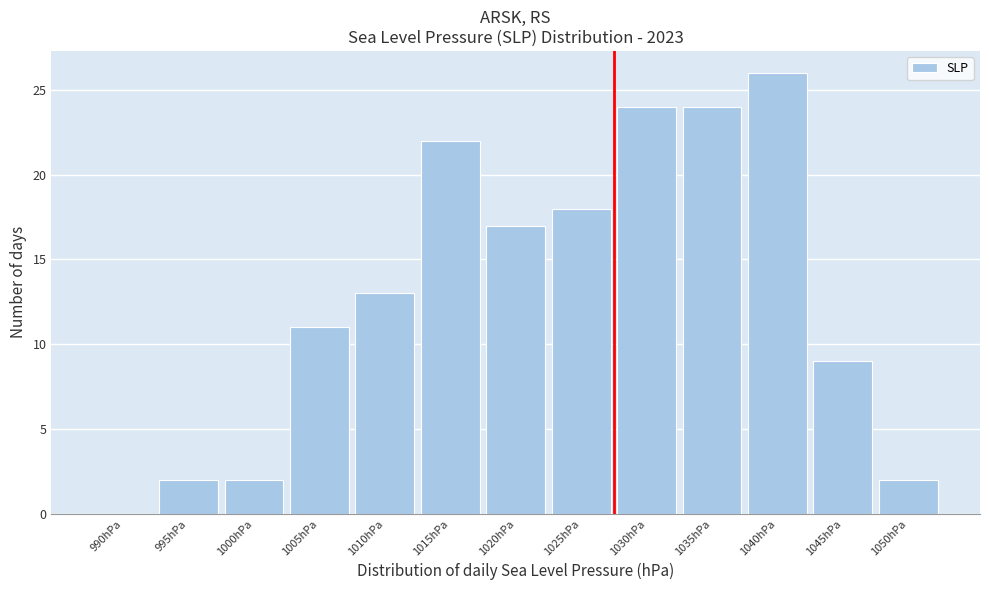

Reading left to right, list all the values displayed in this chart.

990hPa=0	995hPa=2	1000hPa=2	1005hPa=11	1010hPa=13	1015hPa=22	1020hPa=17	1025hPa=18	1030hPa=24	1035hPa=24	1040hPa=26	1045hPa=9	1050hPa=2